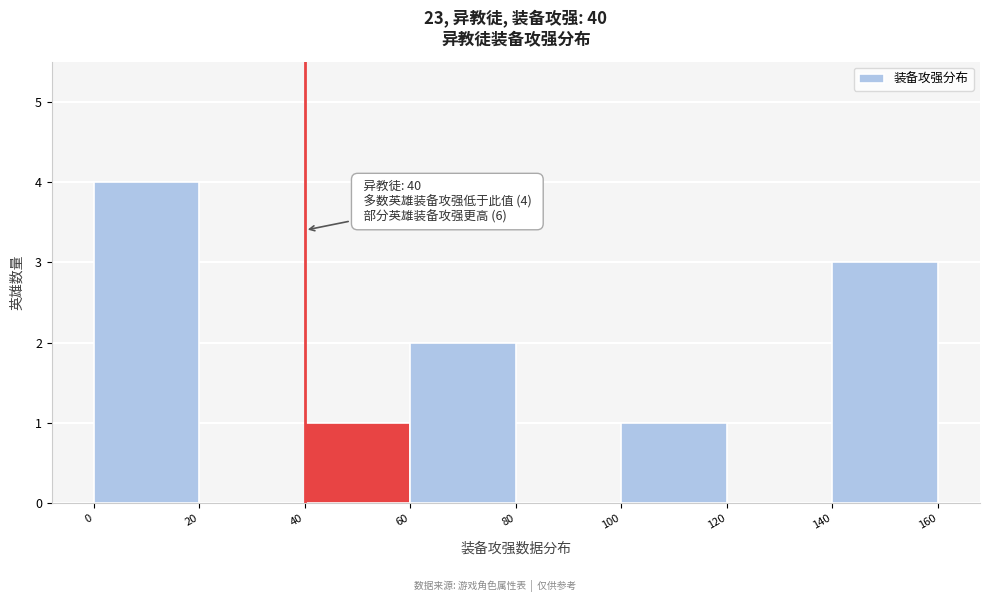

Which range on the x-axis has the tallest bar?

0 to 20